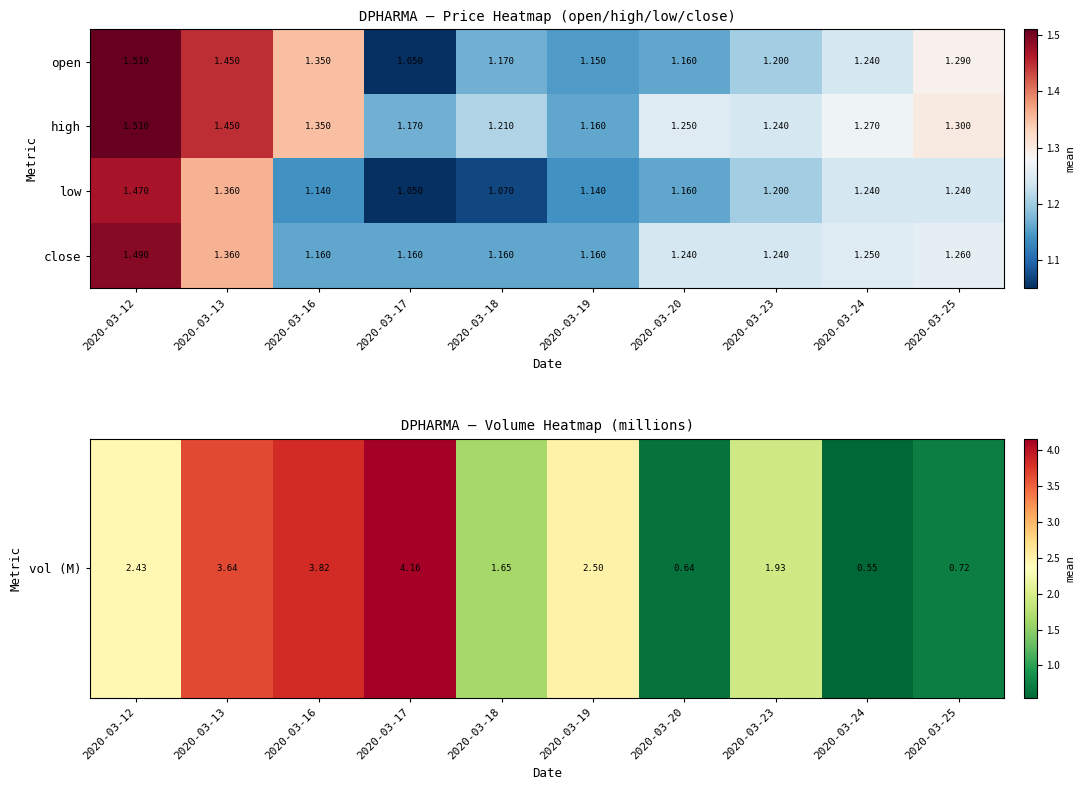

Which series has the widest spread of values?

open